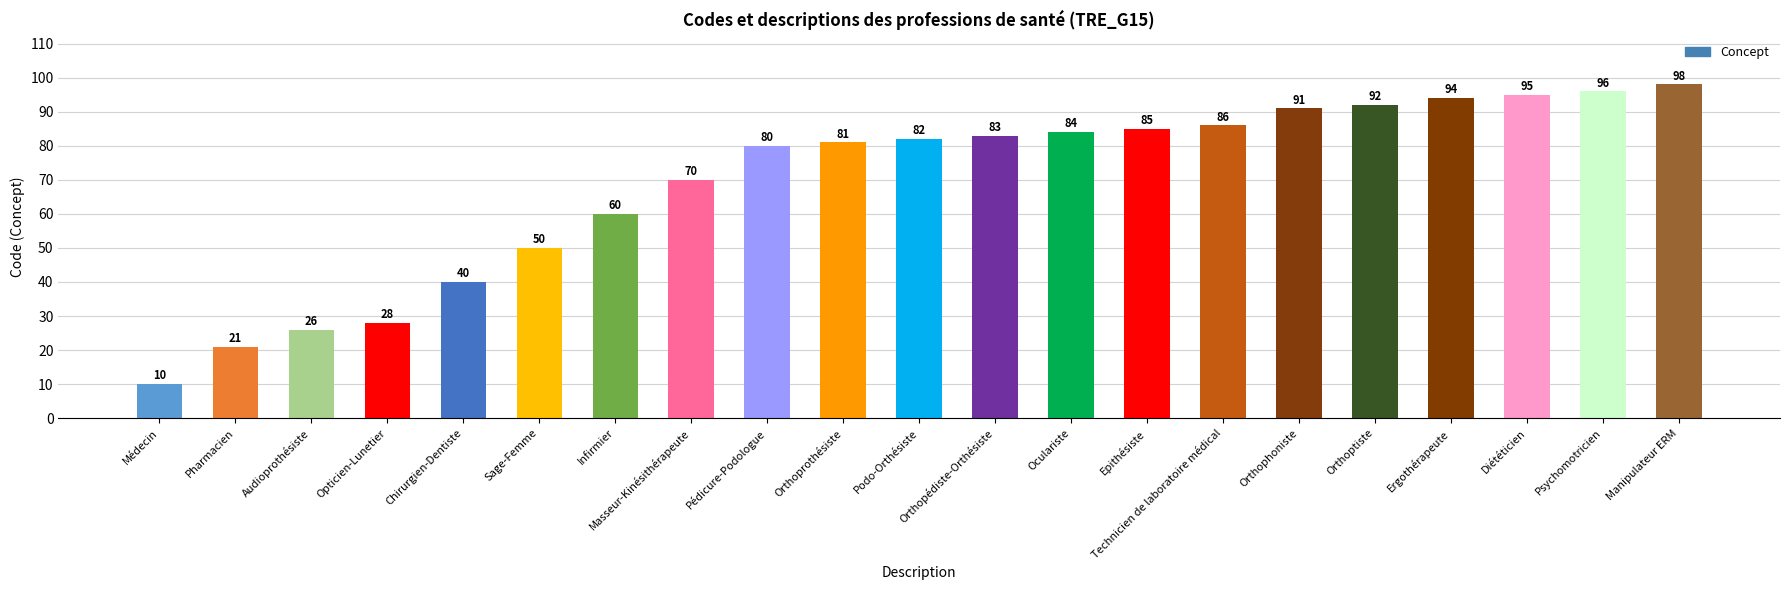

At which category does the chart reach its peak across all series?

Manipulateur ERM